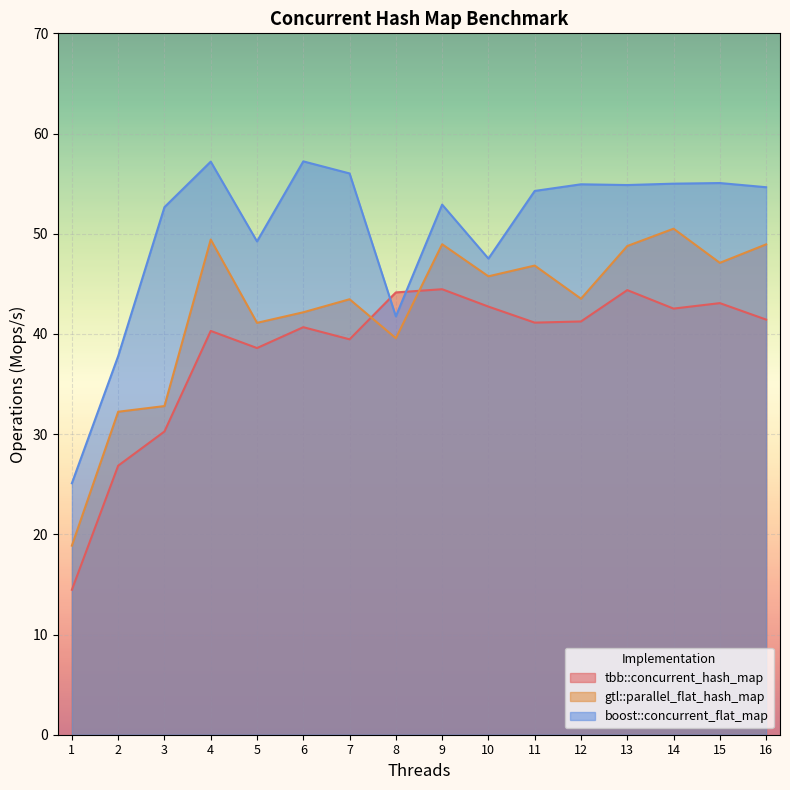

Reading left to right, extract all data points from this chart.

tbb::concurrent_hash_map: 1=14.5	2=26.8	3=30.3	4=40.3	5=38.6	6=40.7	7=39.5	8=44.1	9=44.5	10=42.7	11=41.1	12=41.2	13=44.4	14=42.5	15=43.1	16=41.4
gtl::parallel_flat_hash_map: 1=18.9	2=32.2	3=32.8	4=49.4	5=41.1	6=42.2	7=43.5	8=39.6	9=48.9	10=45.8	11=46.8	12=43.5	13=48.8	14=50.5	15=47.1	16=48.9
boost::concurrent_flat_map: 1=25.1	2=37.8	3=52.7	4=57.2	5=49.2	6=57.2	7=56.0	8=41.8	9=52.9	10=47.5	11=54.3	12=54.9	13=54.9	14=55.0	15=55.1	16=54.6